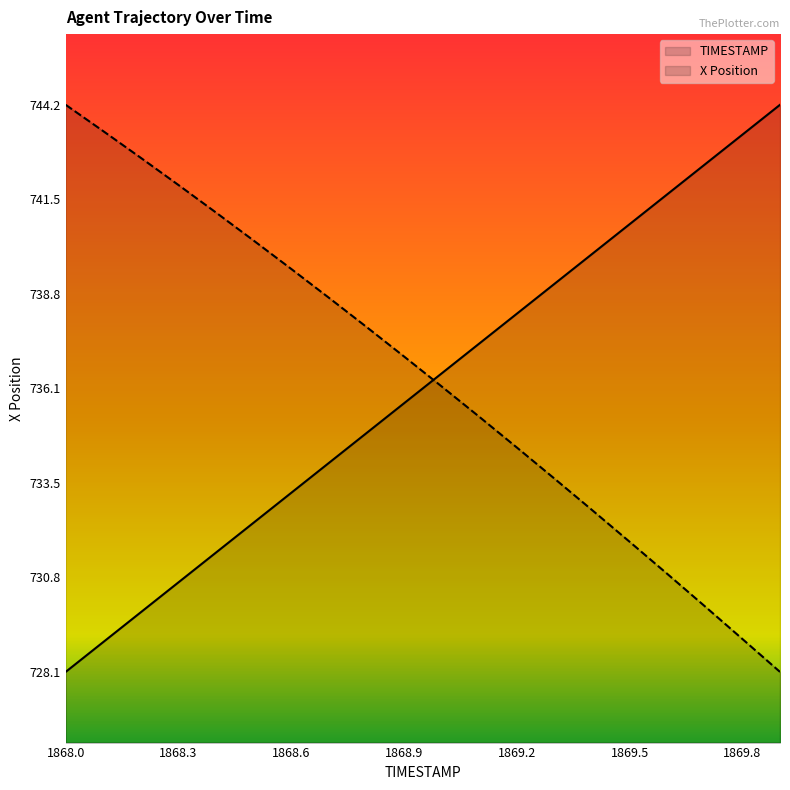

Between 1868.0 and 1868.2, which series saw the biggest shift?

TIMESTAMP